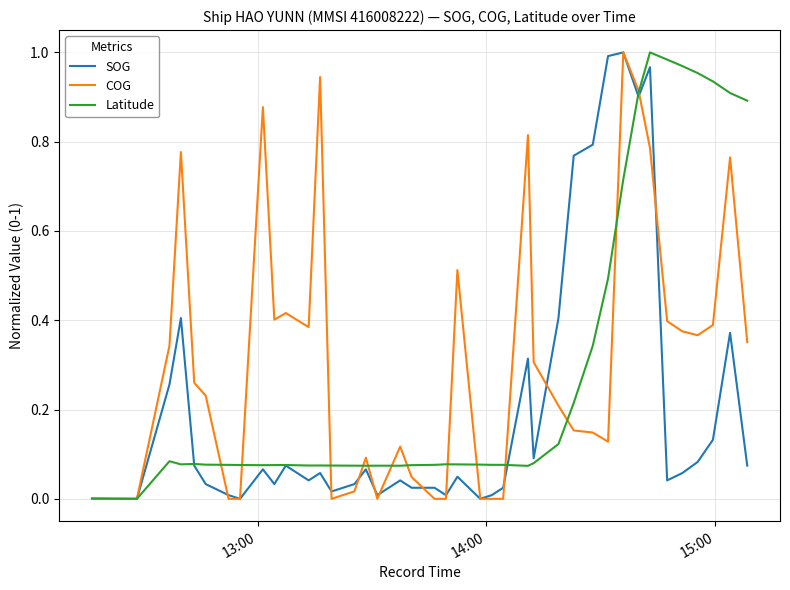

What is the sum of all SOG values?

8.3